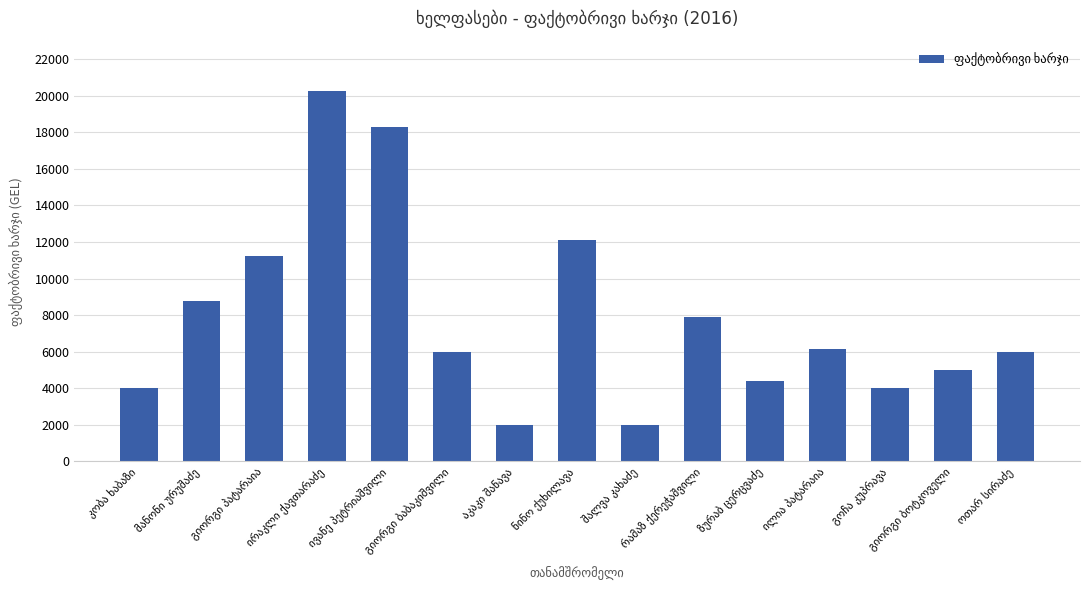

How many bars are there in total?

15